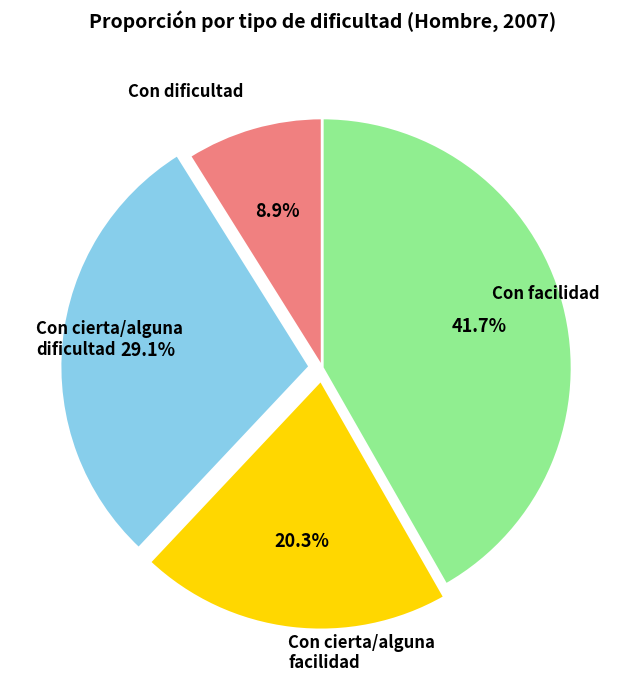

Is there any slice that represents more than half of the pie?

No